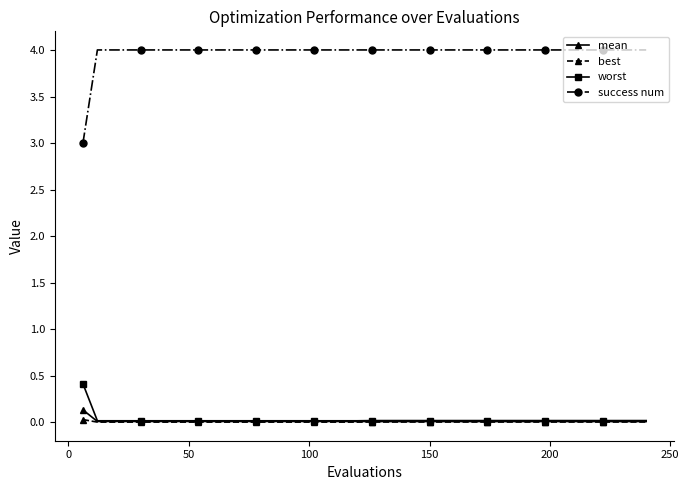

What are all the series names shown in the legend?

mean, best, worst, success num